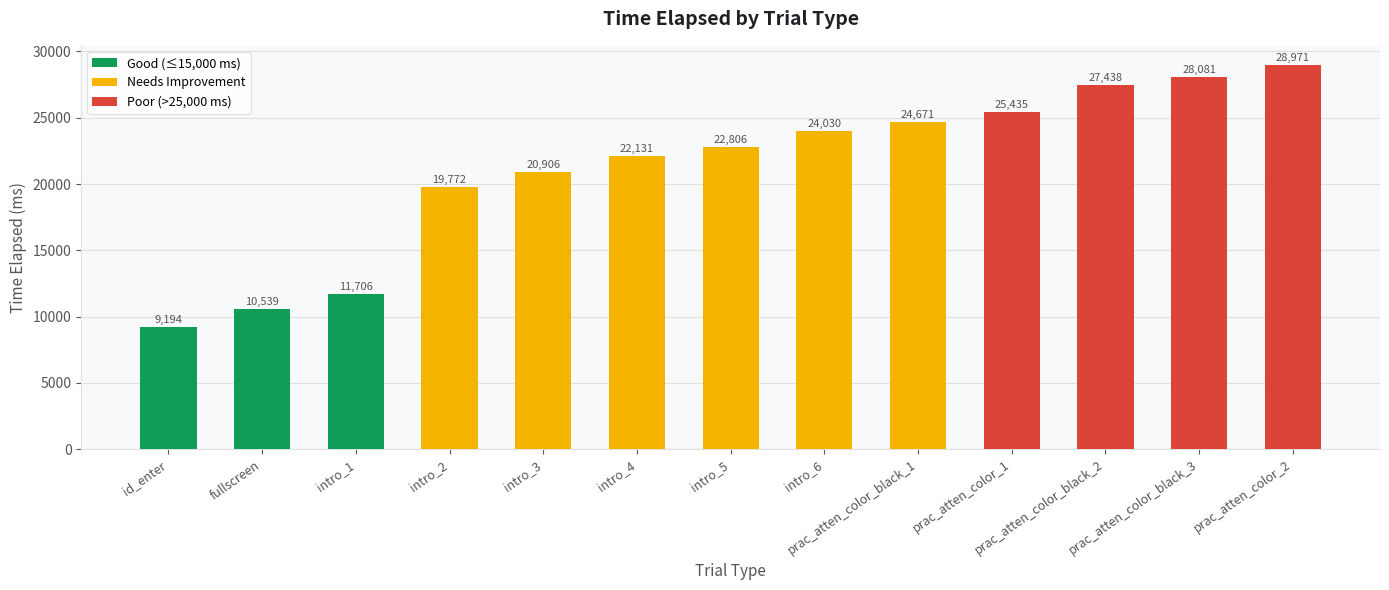

Which label corresponds to the largest value in the chart?

prac_atten_color_2